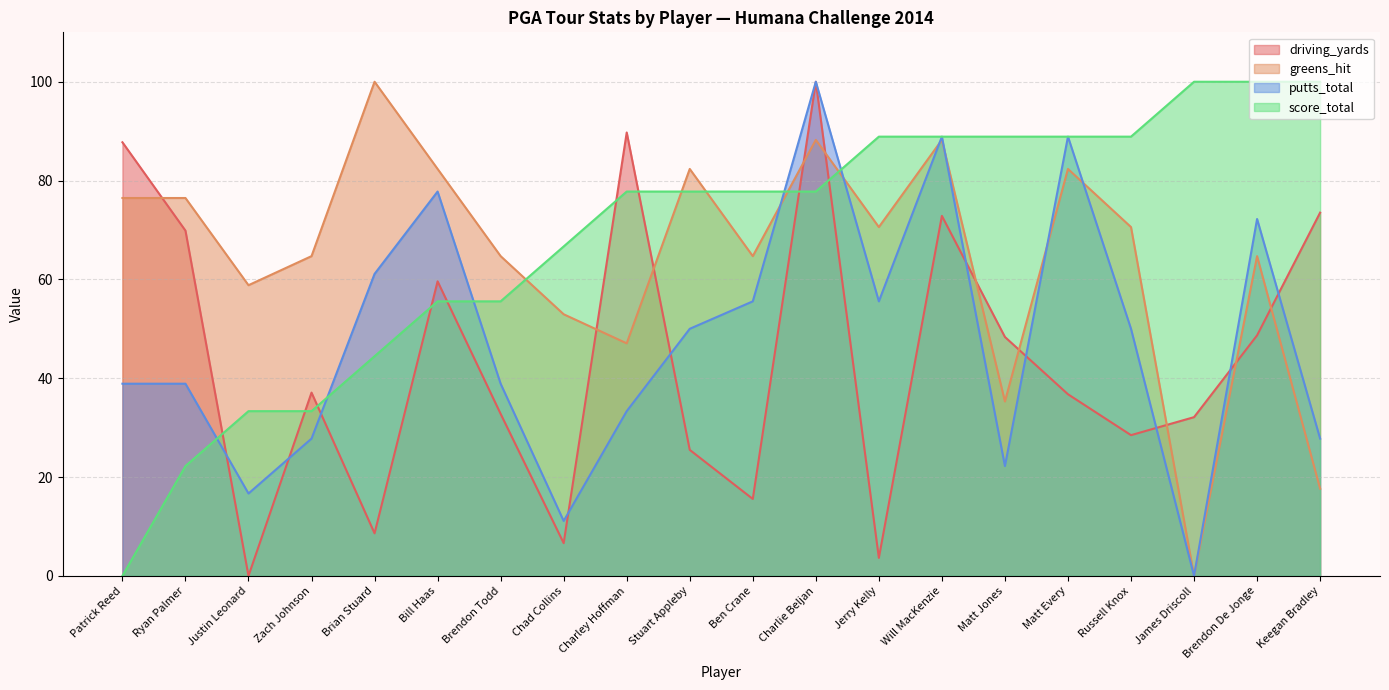

What position from the left is Brian Stuard?

5